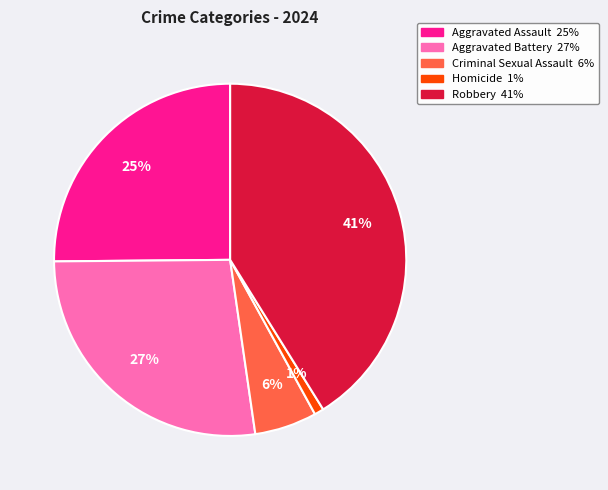

Rank the categories by value from lowest to highest.

Homicide, Criminal Sexual Assault, Aggravated Assault, Aggravated Battery, Robbery